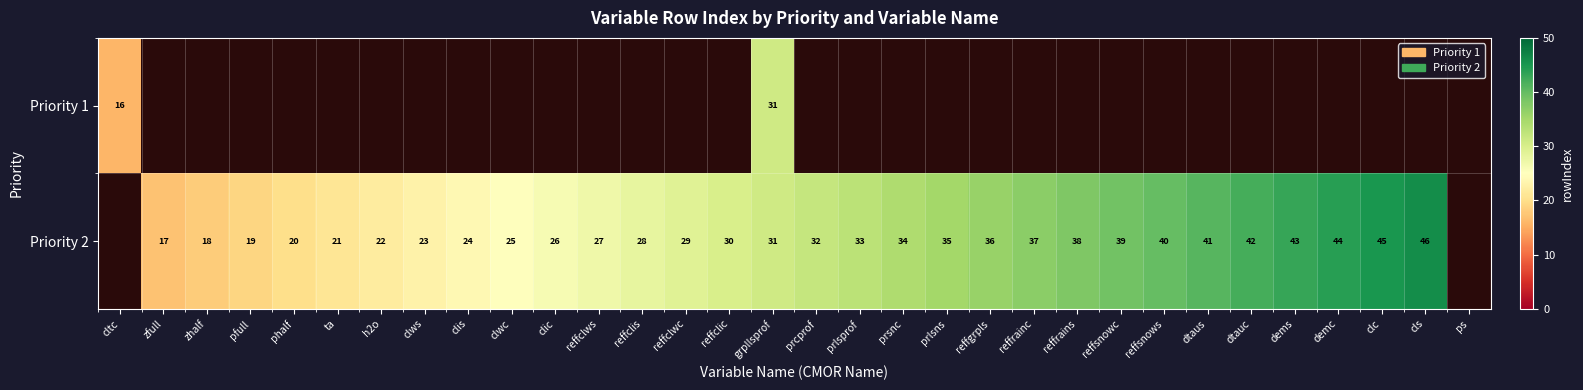

Which label corresponds to the smallest value in the chart?

cltc